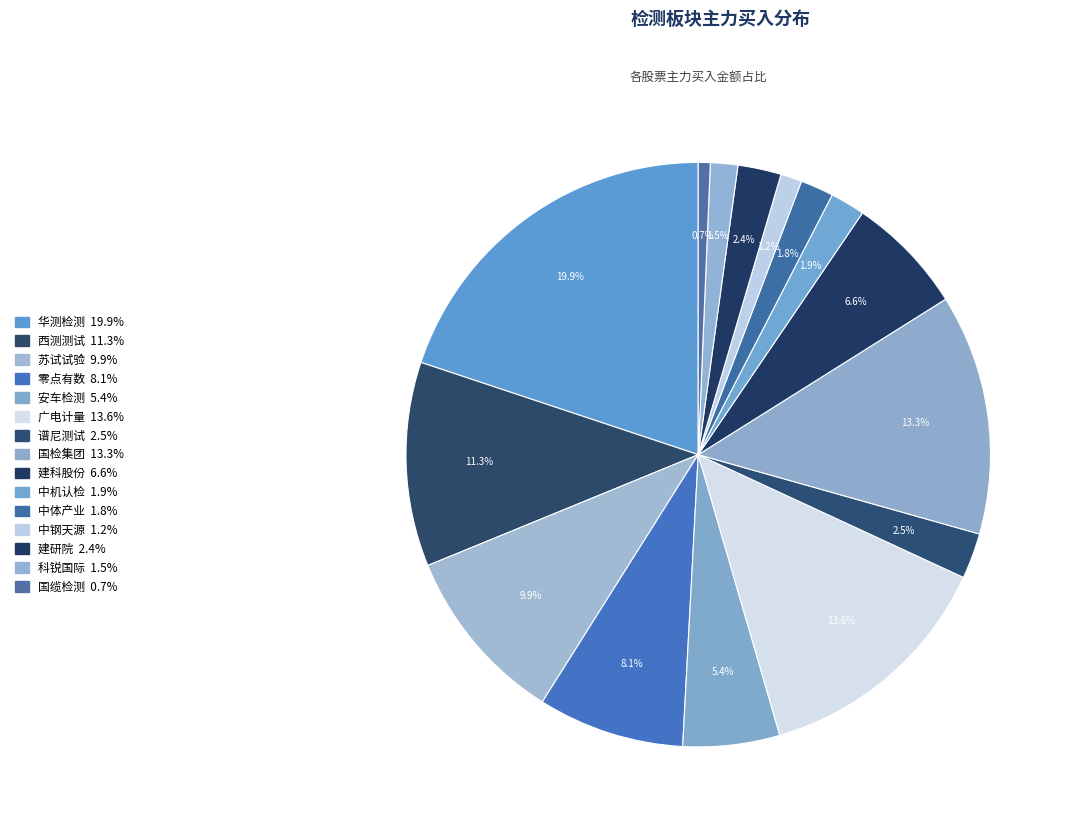

The 中钢天源 slice represents 1% of the pie. True or false?

True